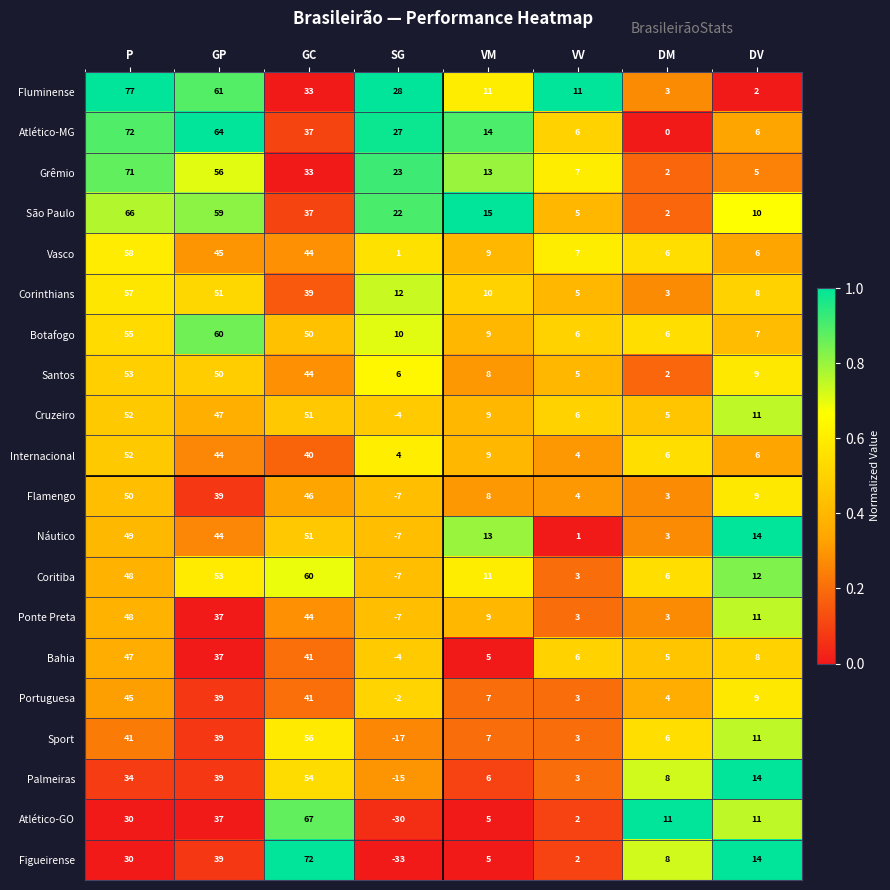

What is the difference between the Atlético-MG values at GP and VV?

58